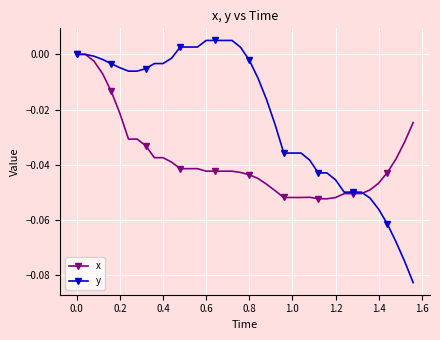

Rank the series by their average value, from highest to lowest.

y, x